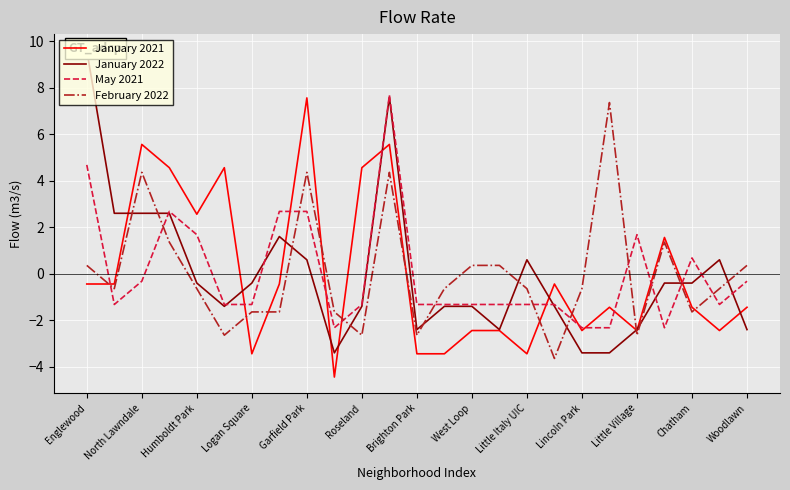

Does the chart display data point markers on the line(s)?

No